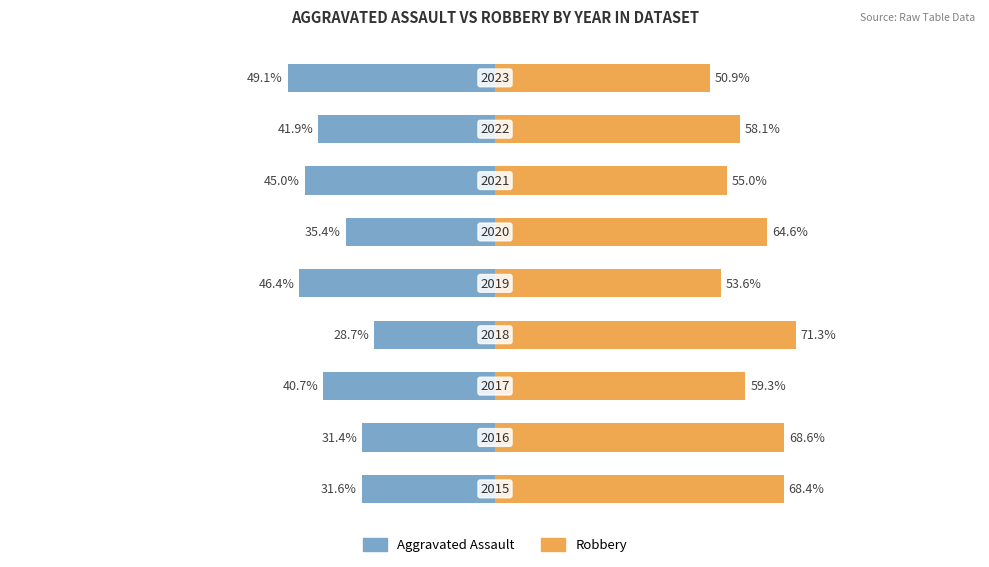

Rank the series at 7 from highest to lowest value.

Robbery, Aggravated Assault